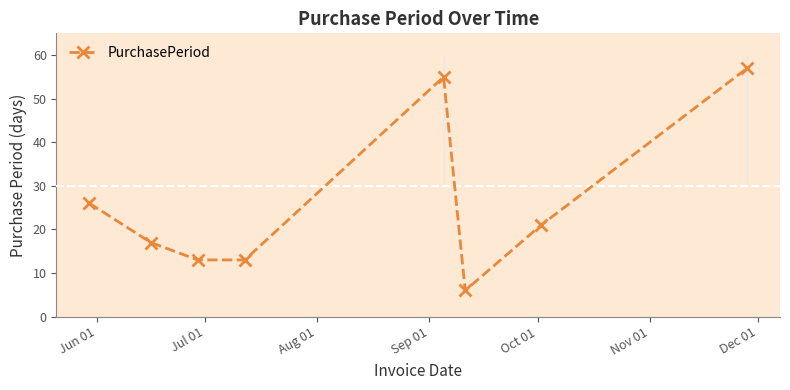

How many points are lower than both their immediate neighbors (excluding endpoints)?

1